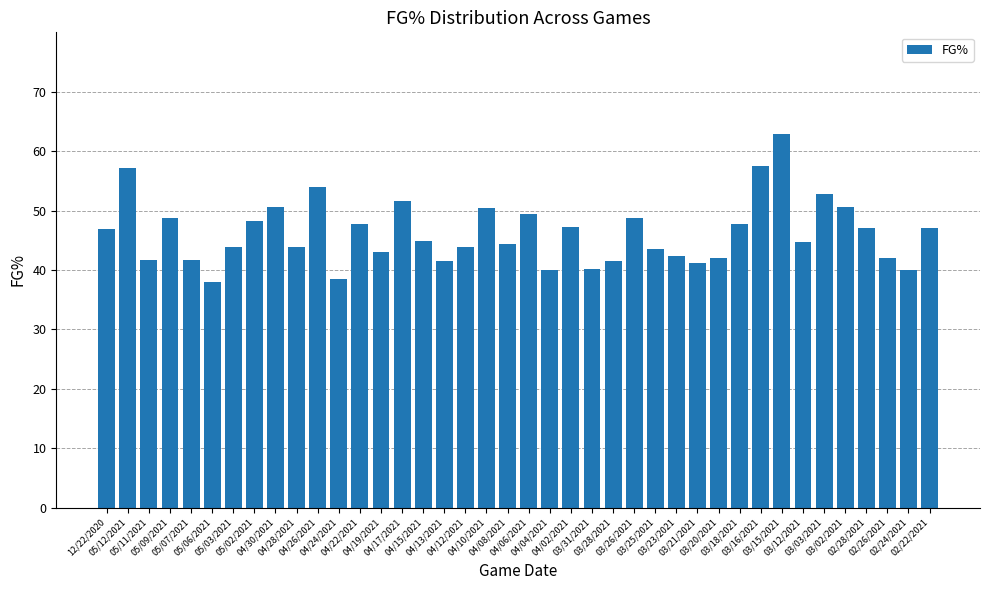

What position from the left is 03/26/2021?

26